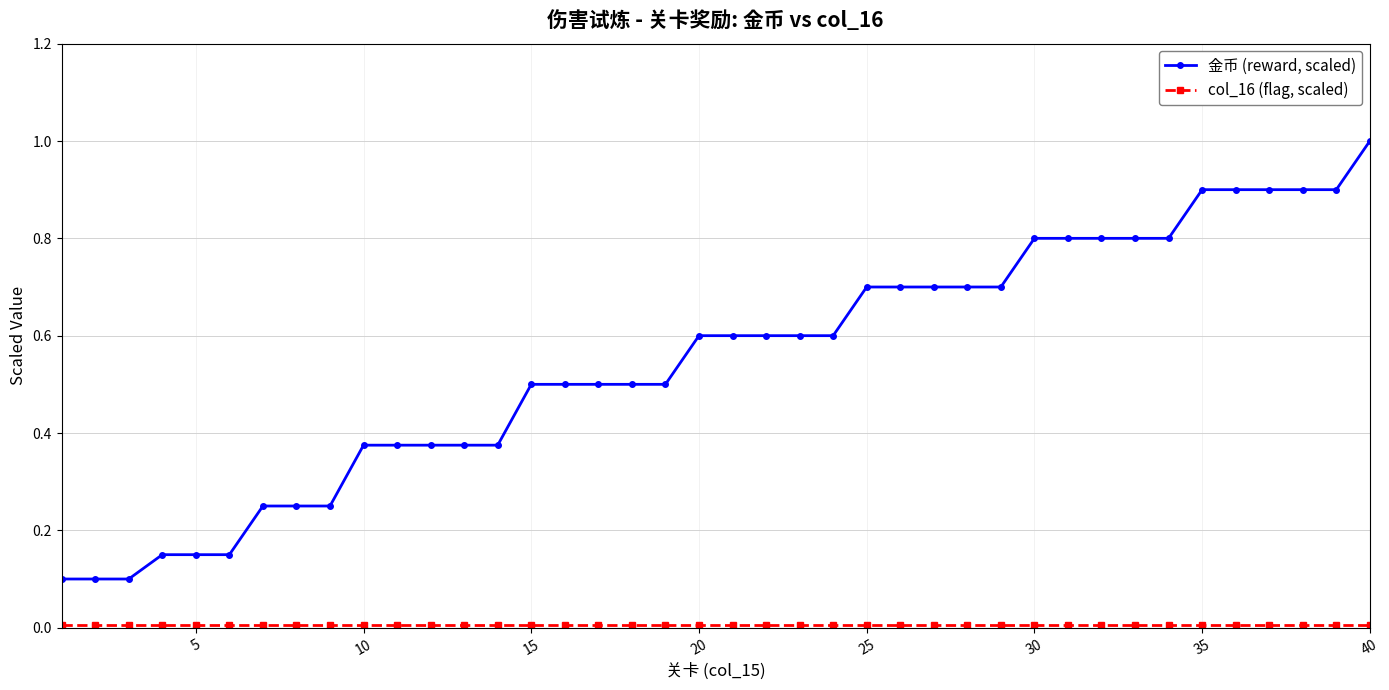

Which series has the largest total across all categories?

金币 (reward, scaled)